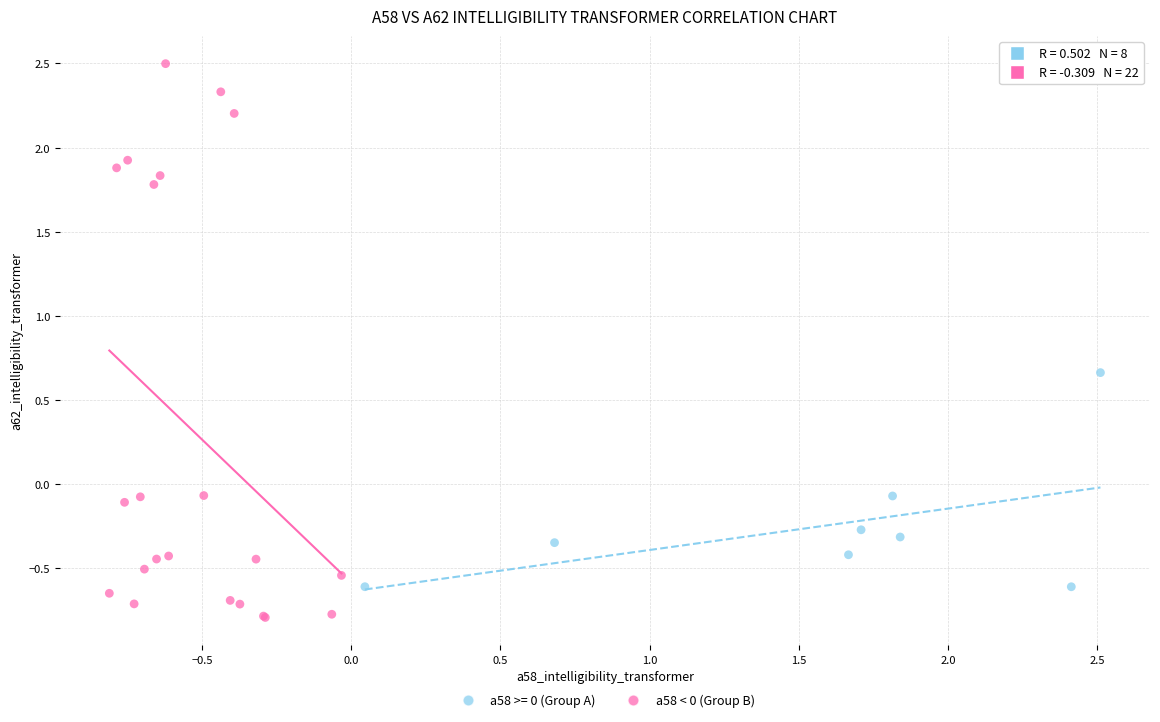

Which series contains the lowest Y value?

a58 < 0 (Group B)